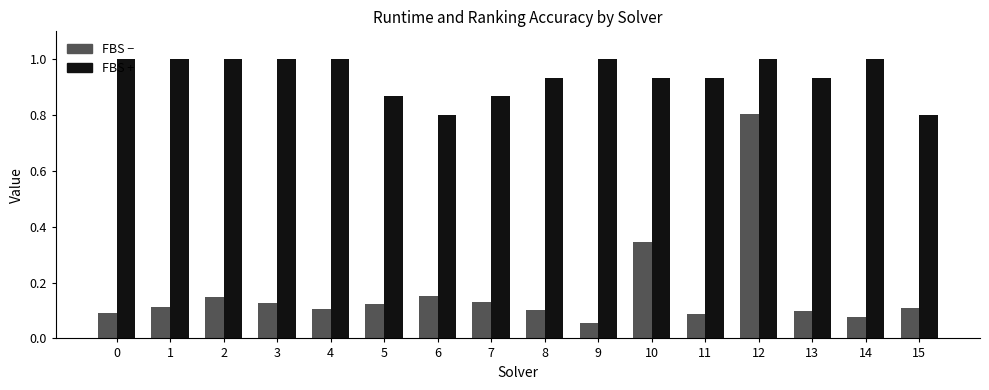

At which category is the sum across all series the highest?

12